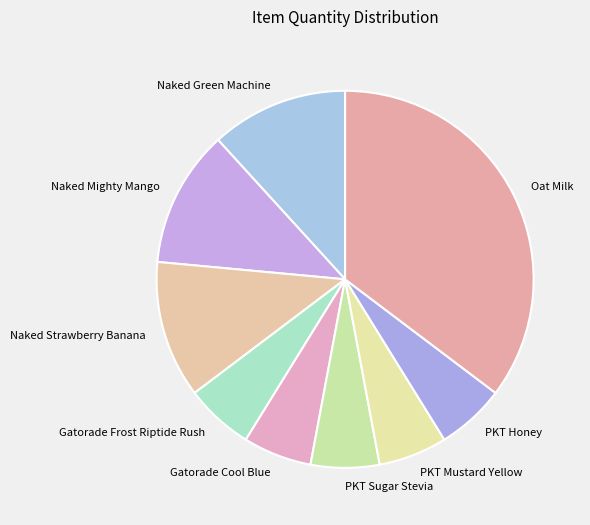

Is the sum of PKT Sugar Stevia and PKT Mustard Yellow greater than half?

No